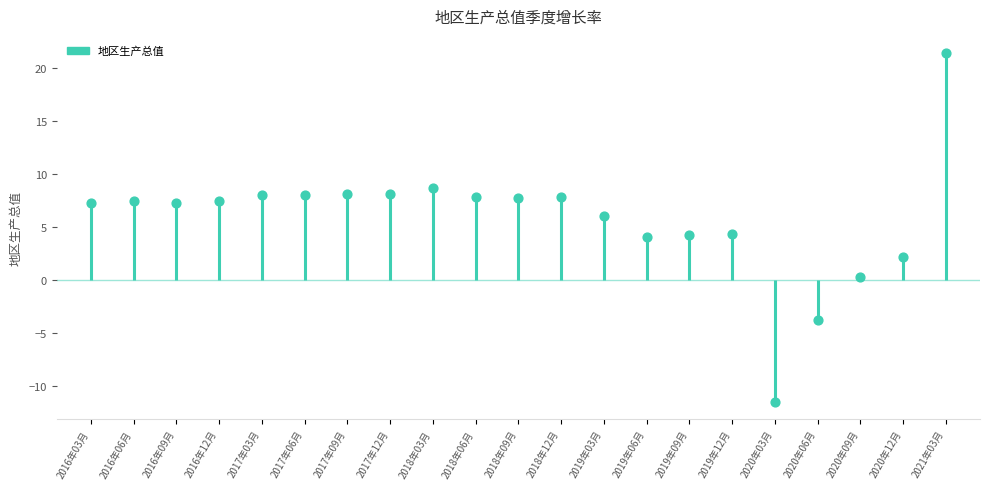

What is the ratio of the value at 2018年06月 to the value at 2021年03月?

0.4